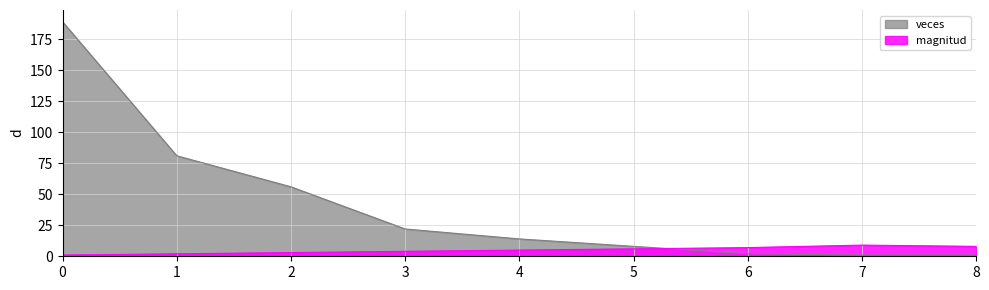

Is it true that magnitud equals 11 at 6?

False